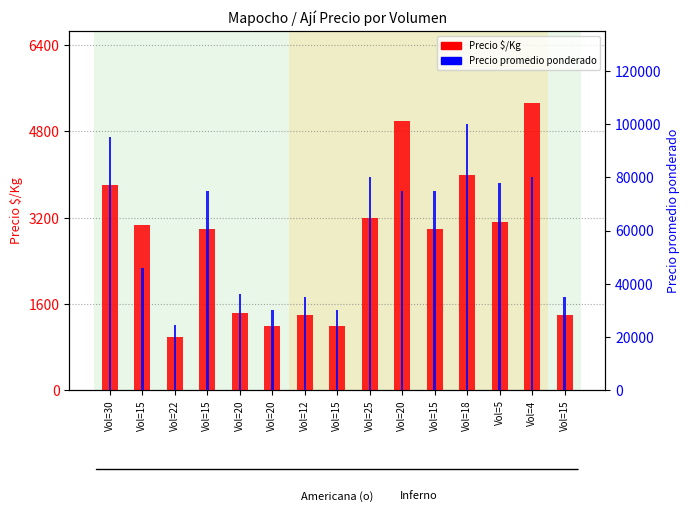

How many bars are there in total?

30